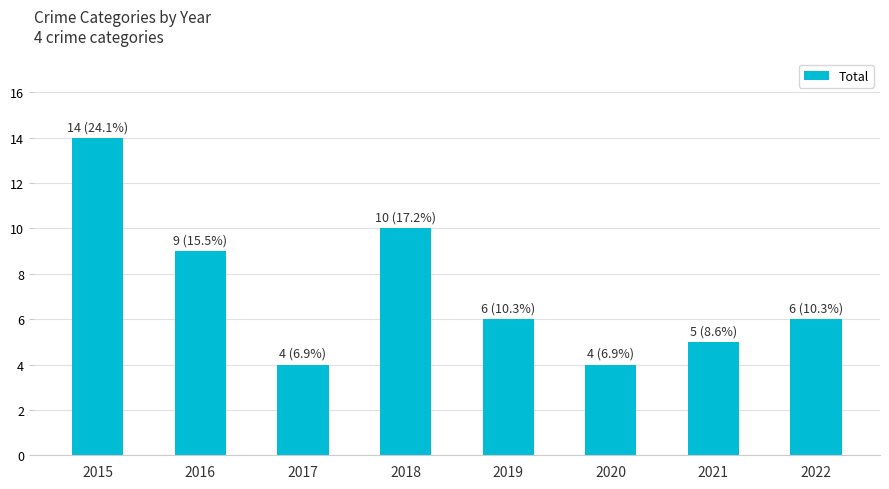

Is it true that the value at 2016 is 6?

False